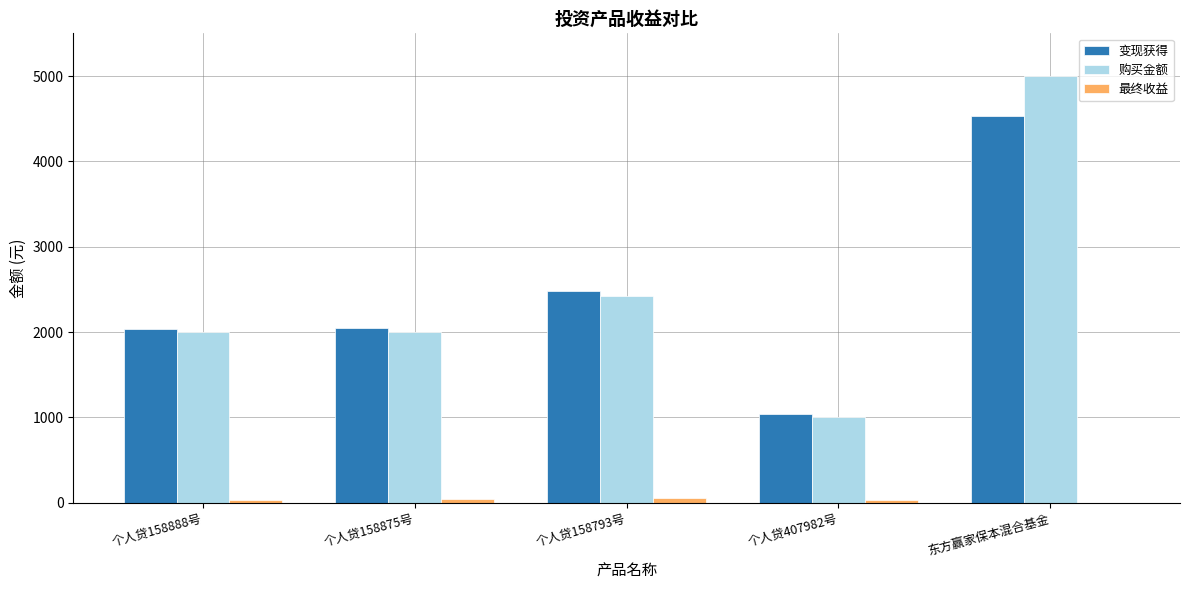

Count the number of categories in the chart.

5